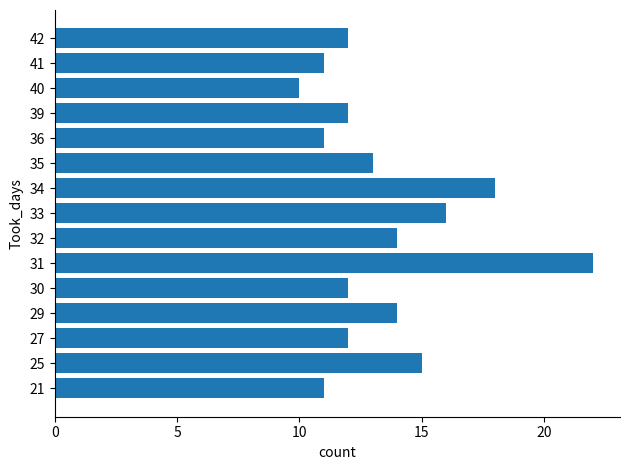

Which has a higher value, 29 or 42?

29